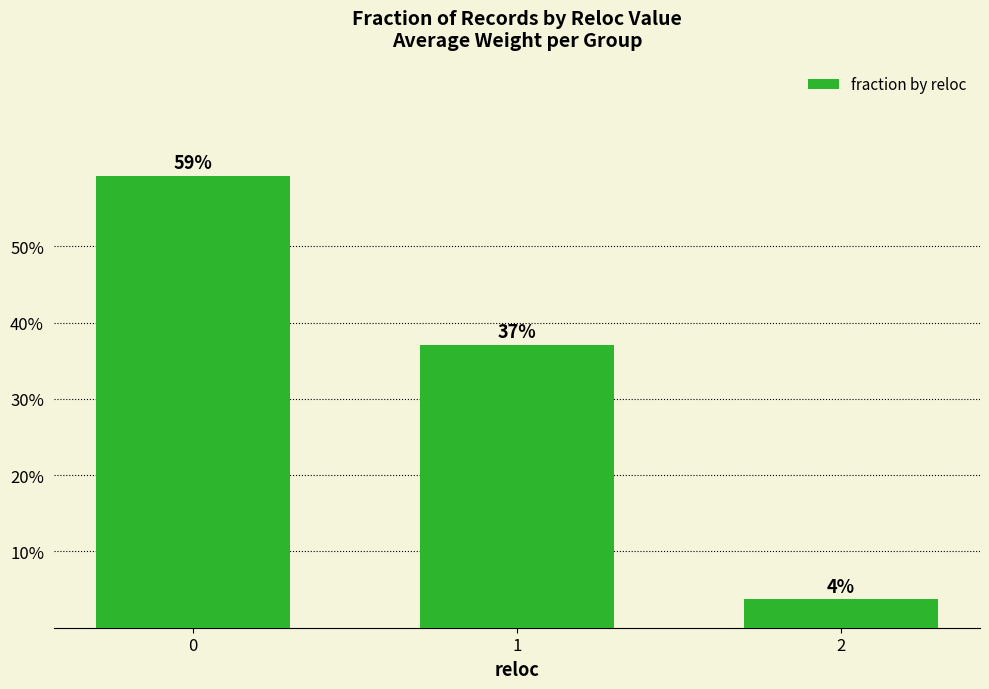

Does the chart contain any negative values?

No